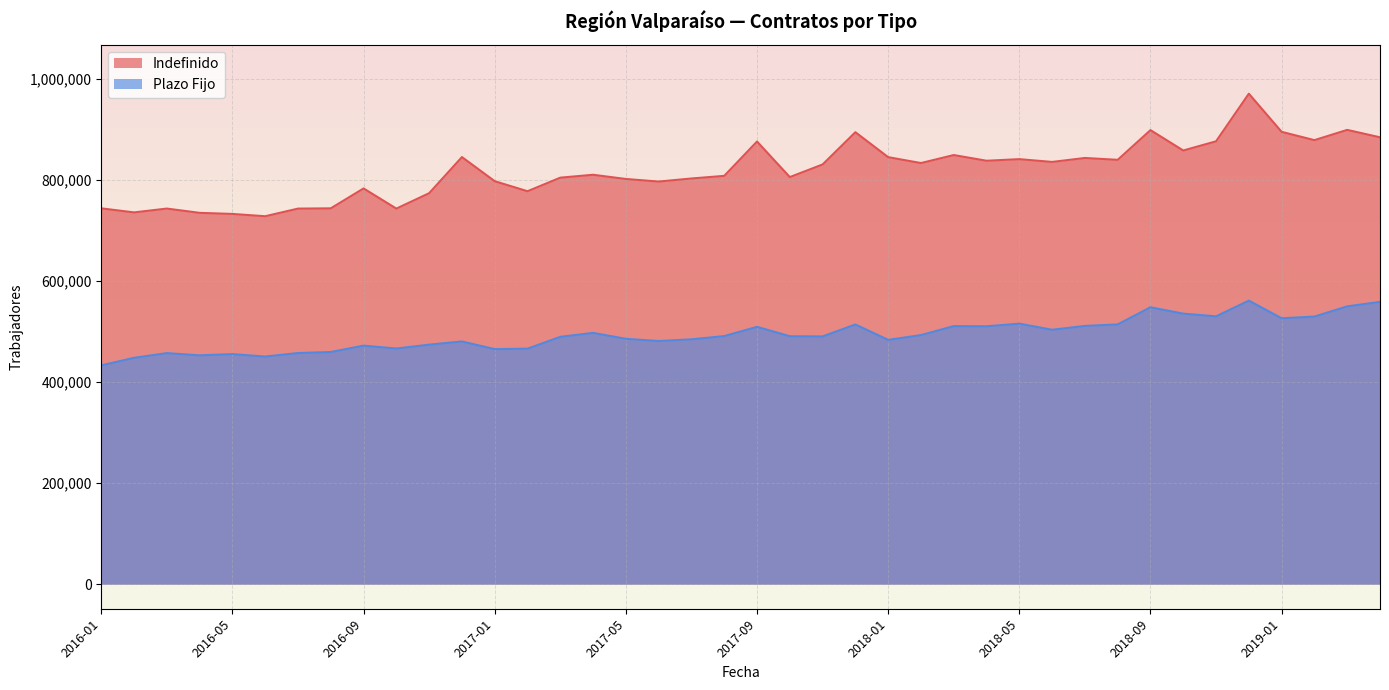

What are all the series names shown in the legend?

Indefinido, Plazo Fijo